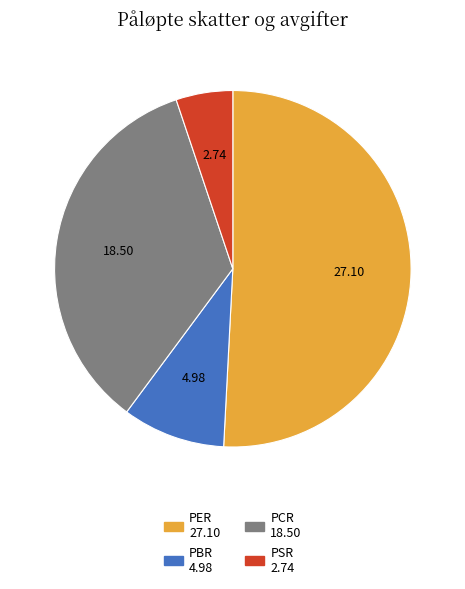

Does any single category account for the majority?

Yes